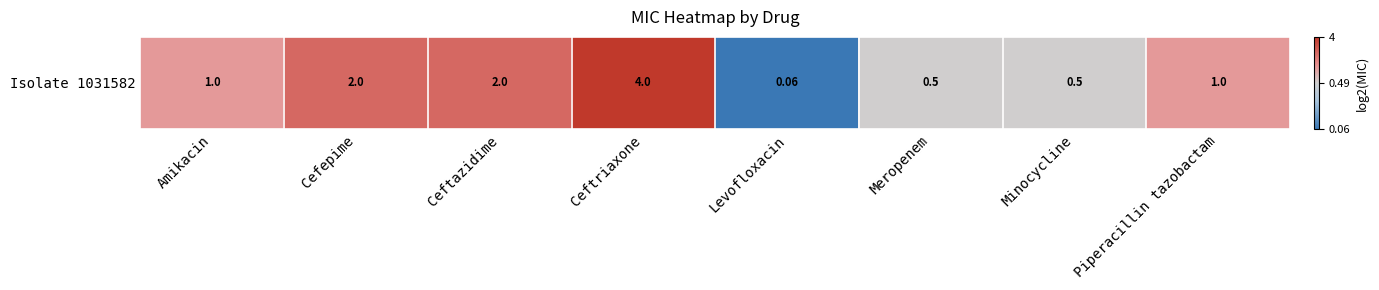

Between Levofloxacin and Ceftazidime, which is larger?

Ceftazidime